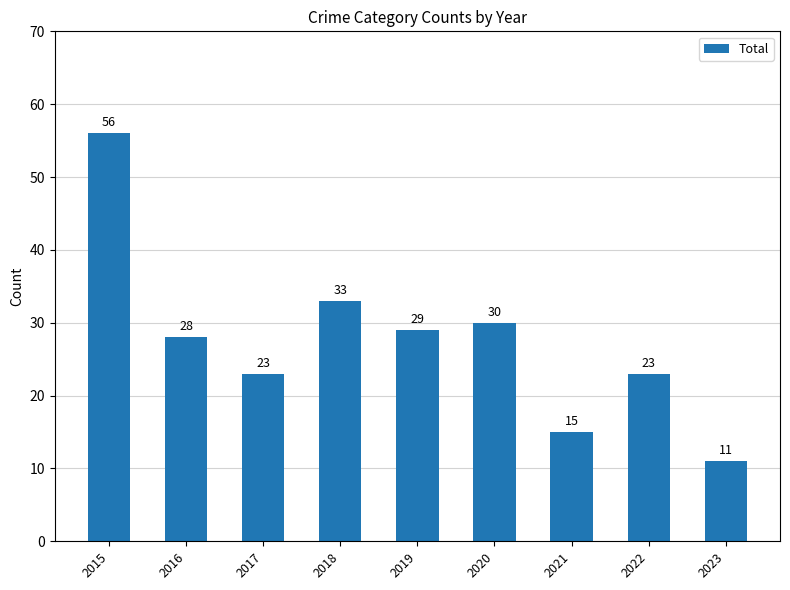

Approximately how many times larger is the value at 2023 compared to 2021?

0.7